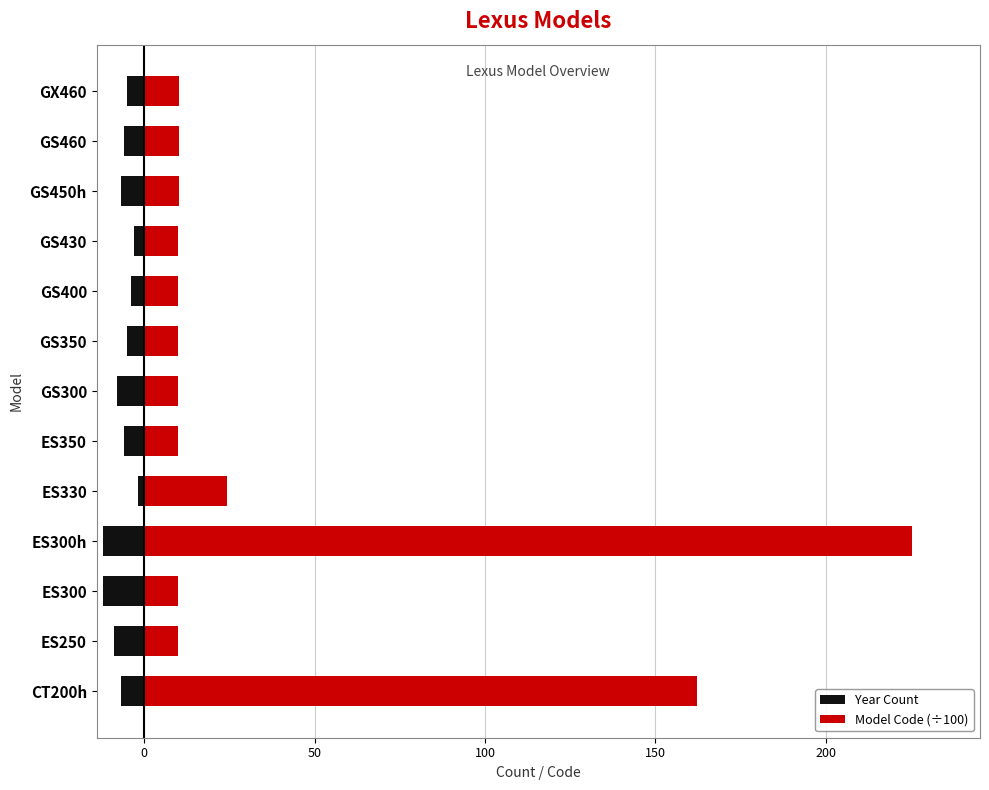

List the series in order of their overall mean, highest first.

Model Code (÷100), Year Count